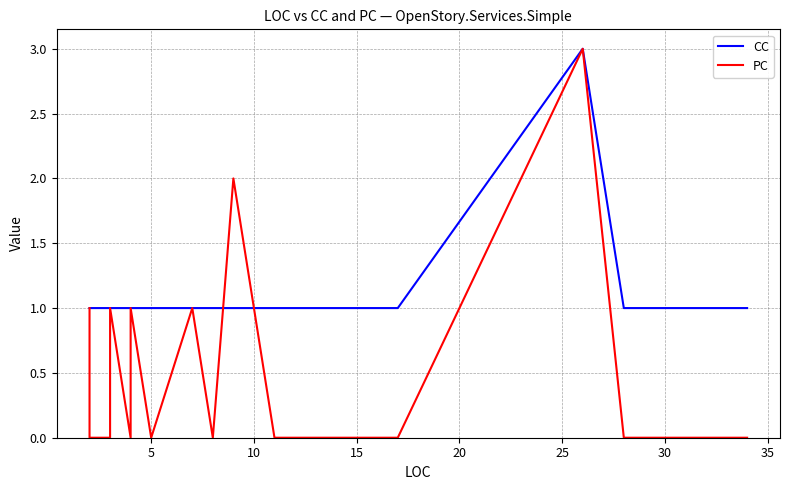

Does the chart have visible grid lines?

Yes